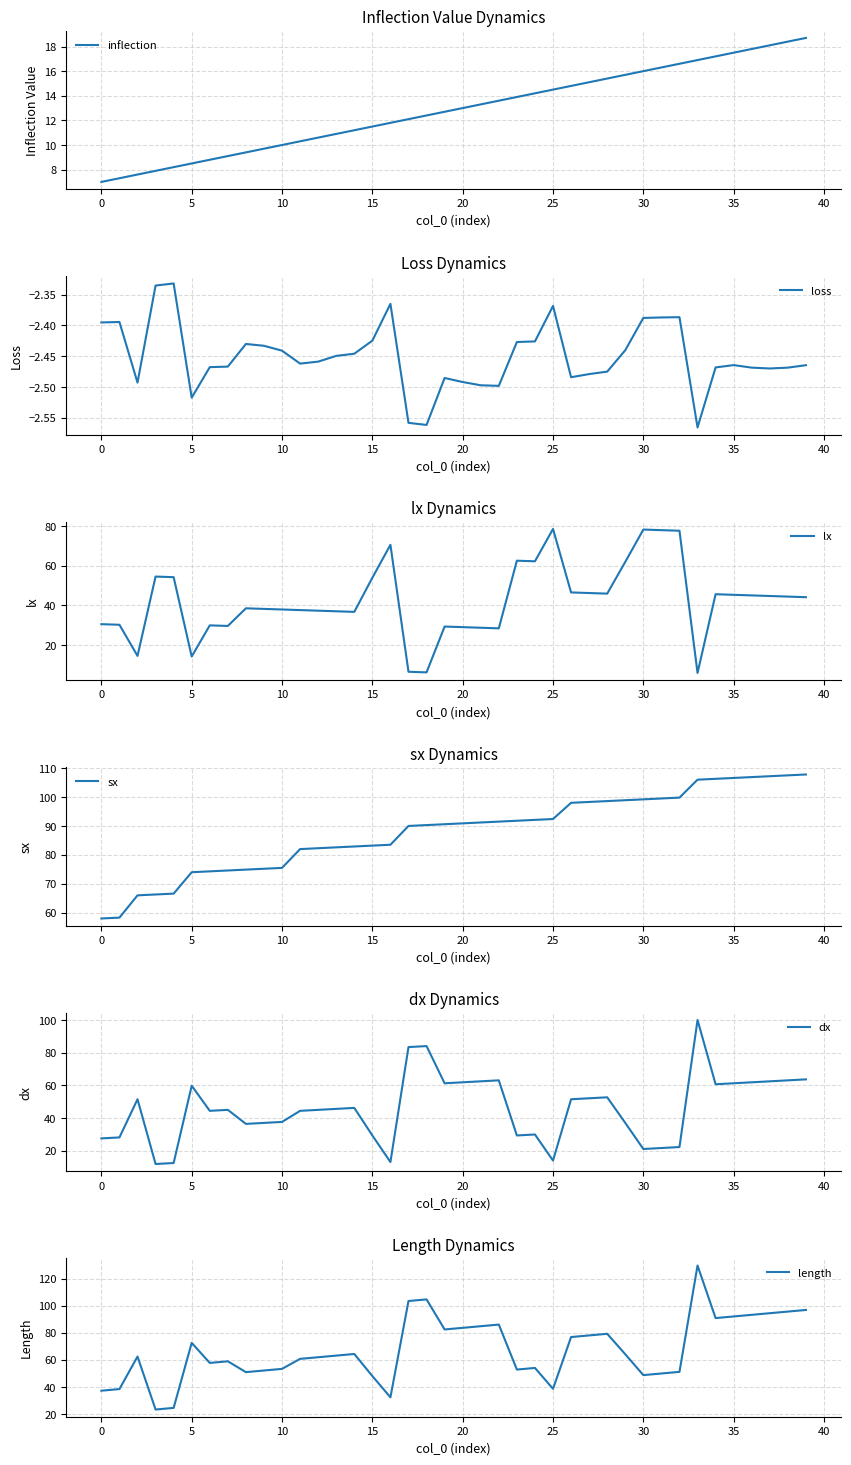

True or false: inflection has a value of 18.0 at 10.

False